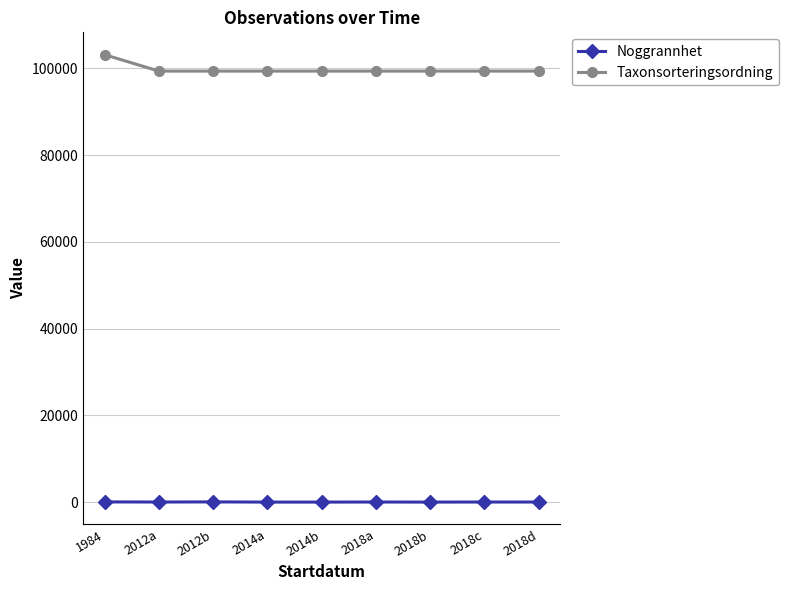

The value of Taxonsorteringsordning at 2018a is 24199. True or false?

False